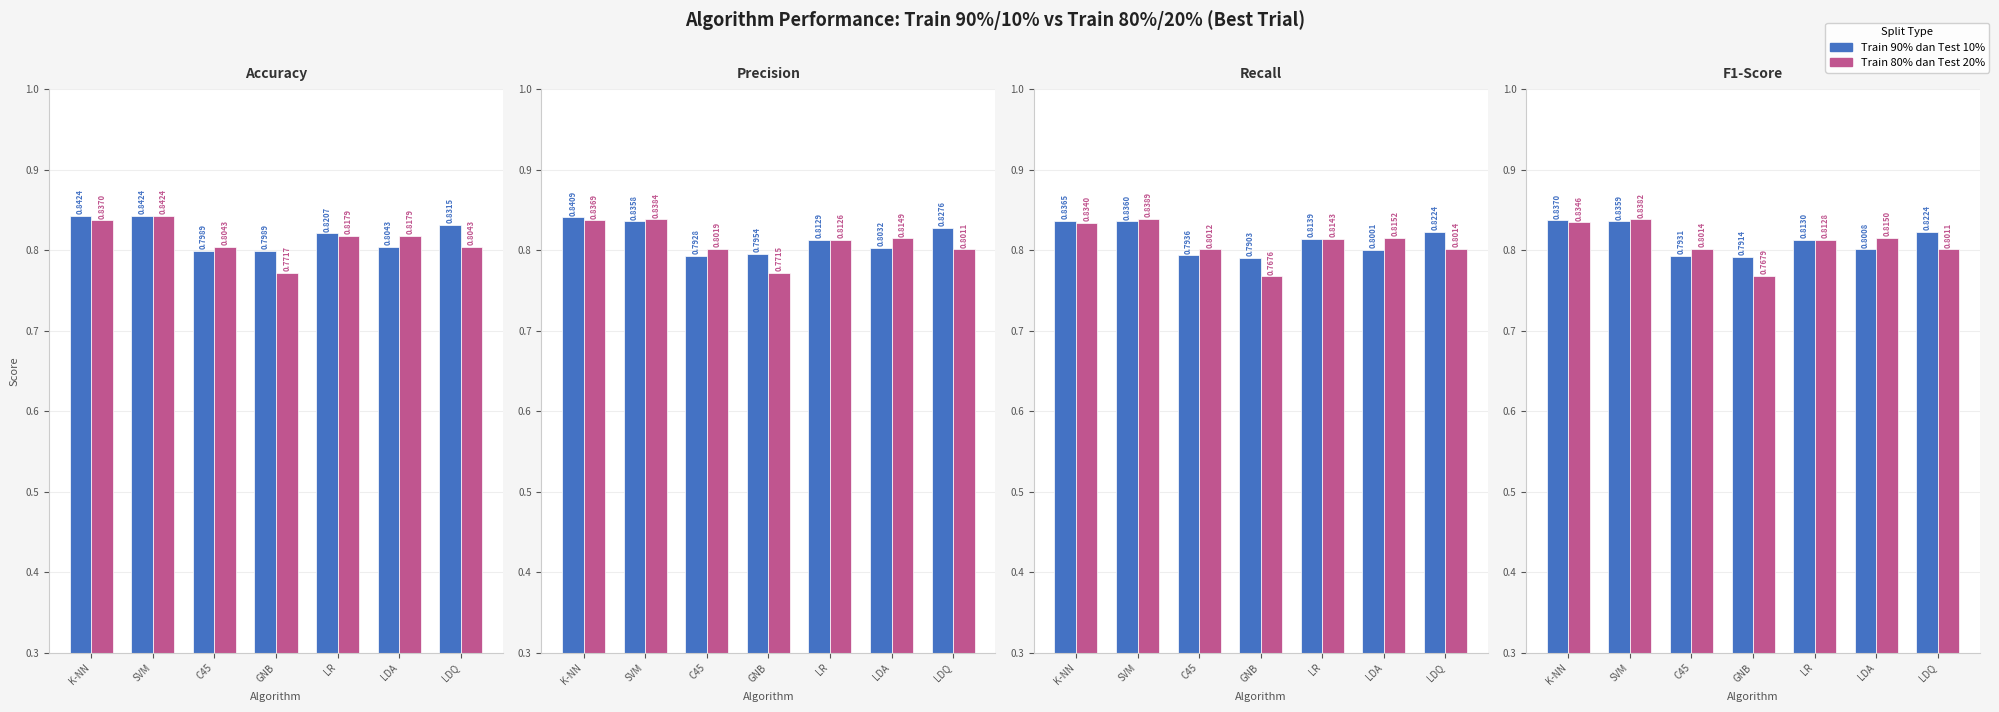

At C45, list the series in order from smallest to largest.

Train 90% dan Test 10%, Train 80% dan Test 20%